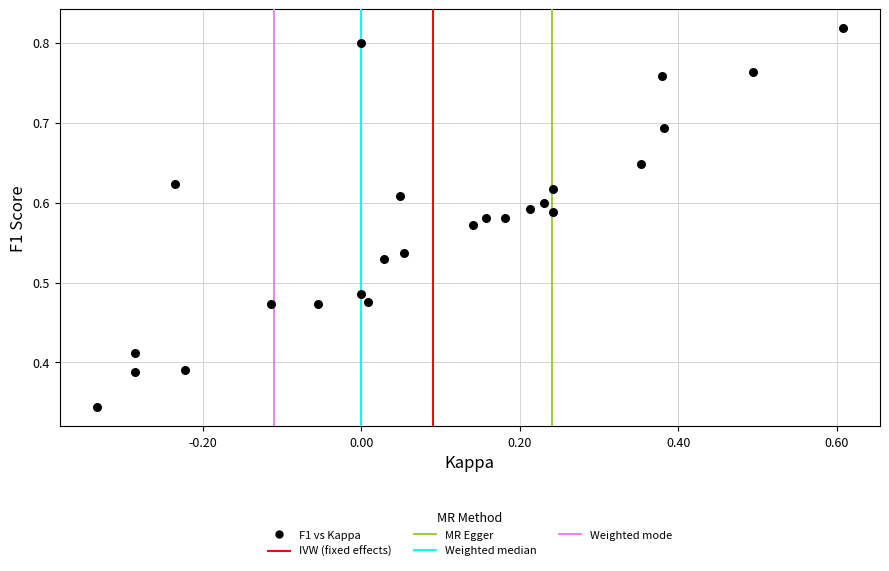

Count the number of points in this scatter plot.

25